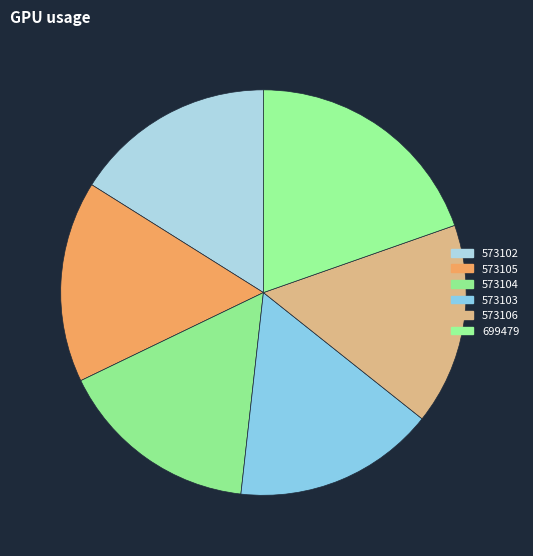

Count the number of slices in the pie.

6